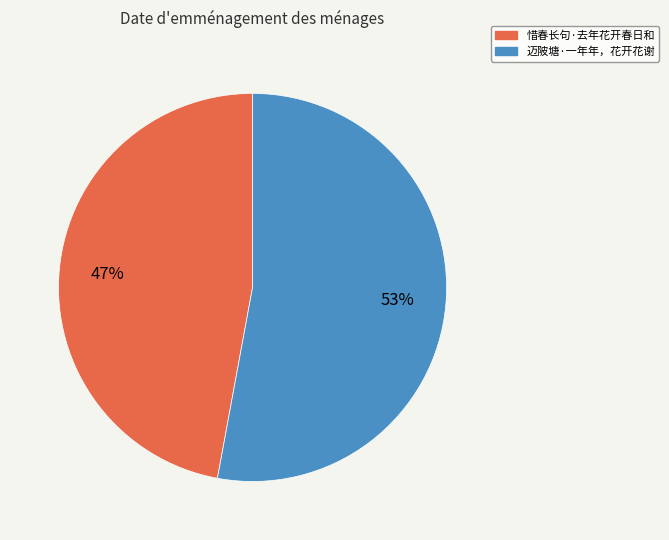

To the nearest percent, what percentage of the pie is 迈陂塘·一年年，花开花谢?

53%